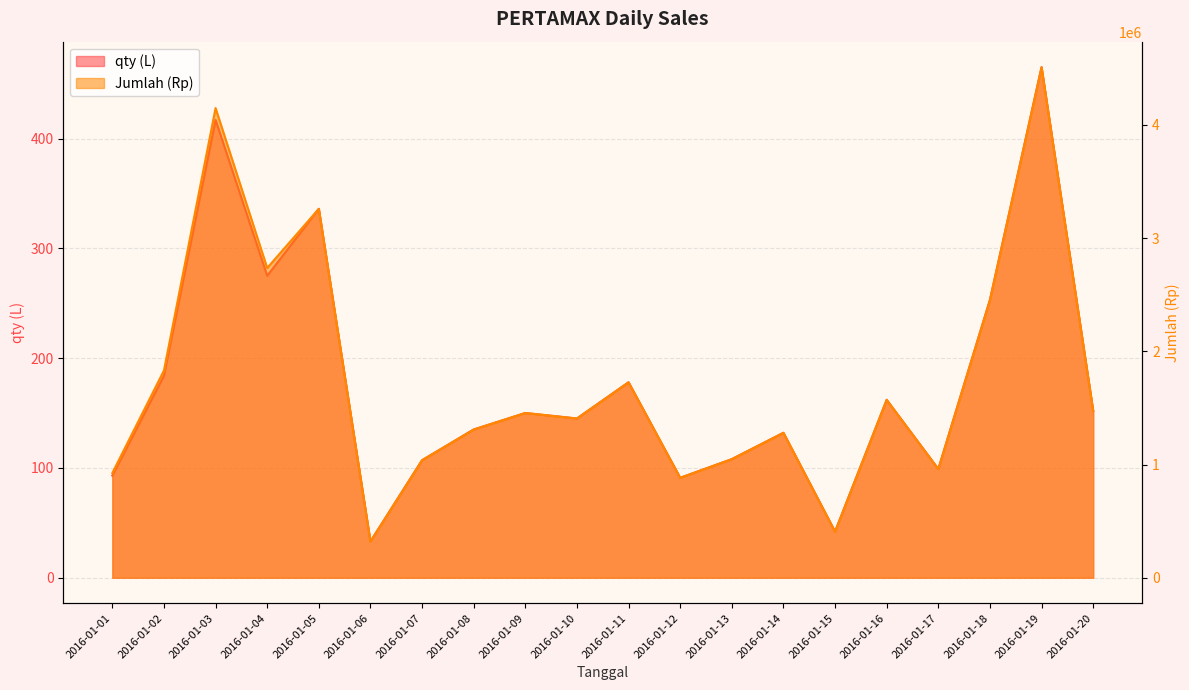

True or false: Jumlah (Rp) and qty (L) cross at least once.

False